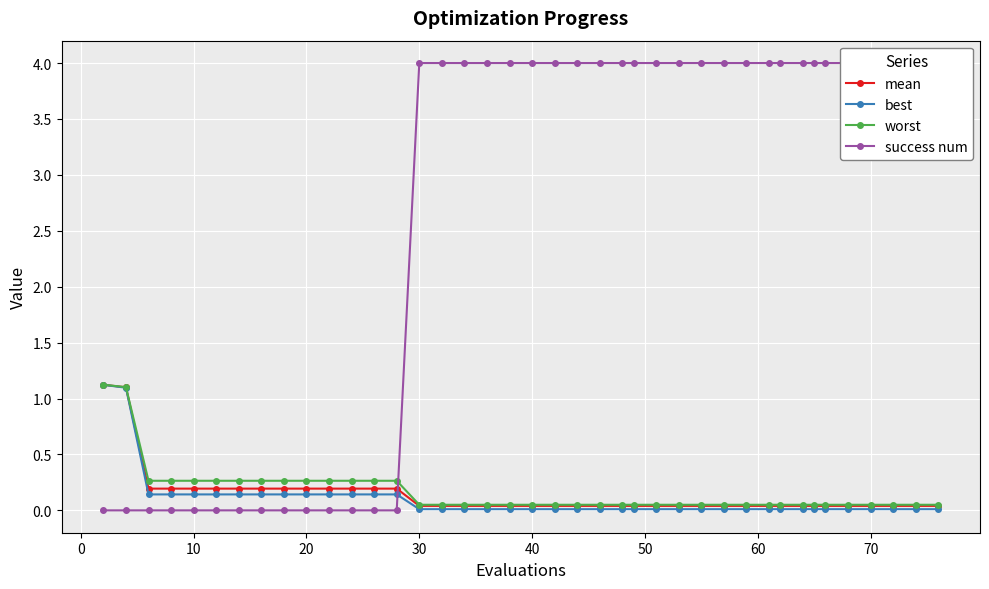

Is it true that worst equals 0.3 at 10?

True